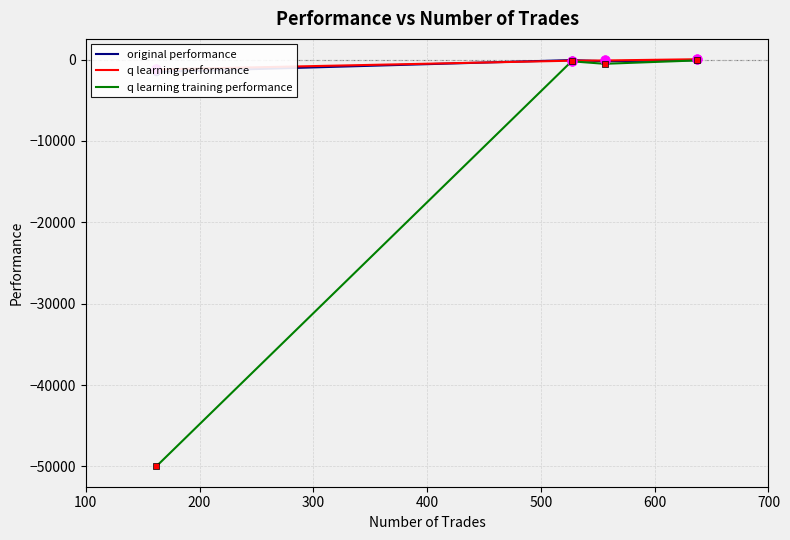

What is the minimum value for q learning training performance?

-50000.0